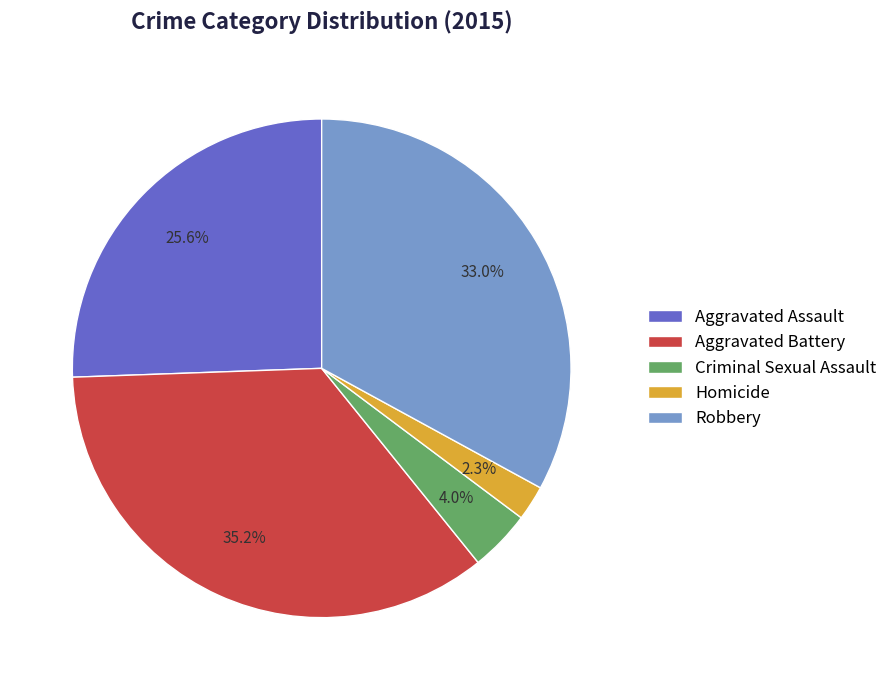

The Criminal Sexual Assault slice represents 12% of the pie. True or false?

False